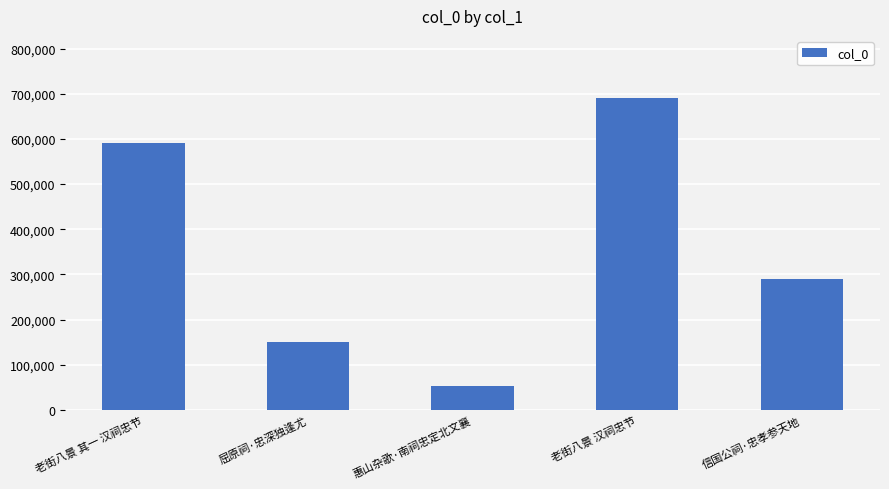

At which category does the chart reach its peak across all series?

老街八景 汉祠忠节